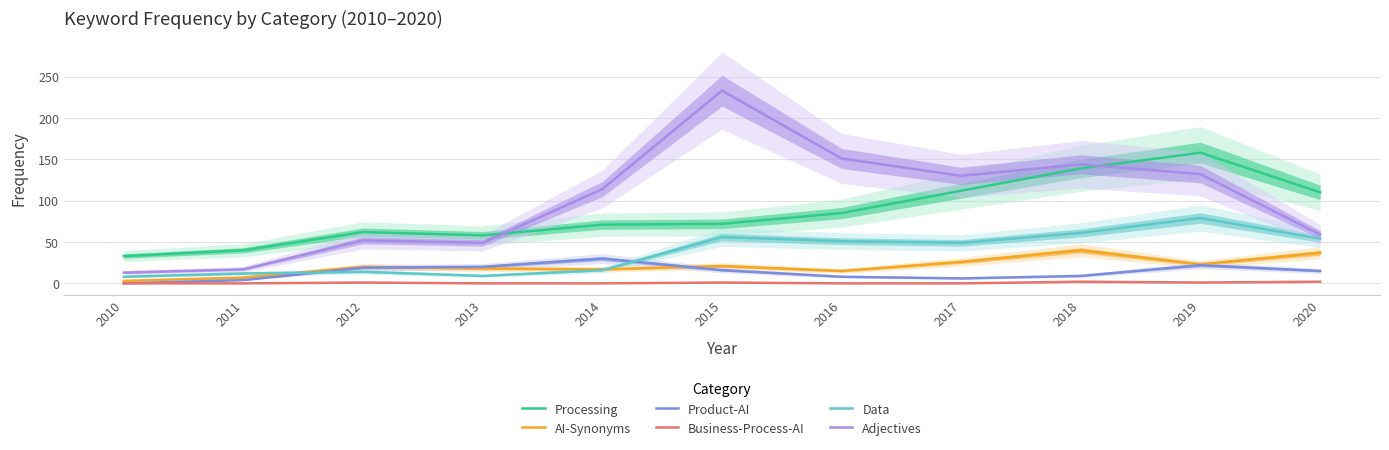

At which label does Business-Process-AI reach its minimum?

2010